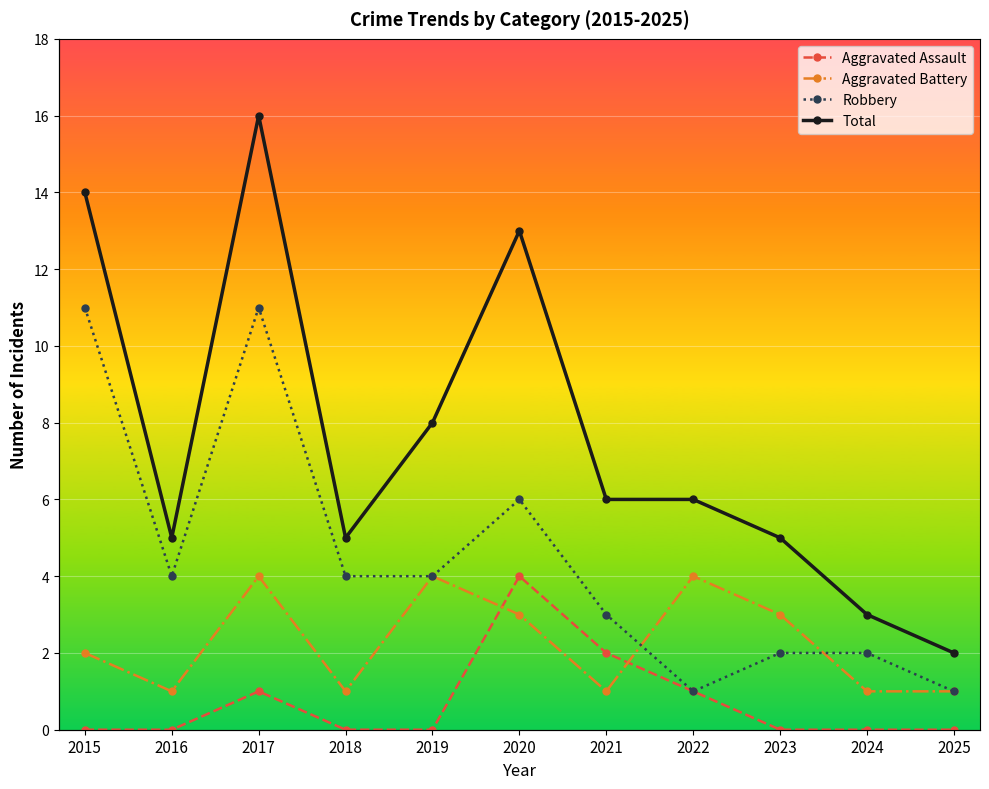

True or false: Total and Aggravated Assault intersect in this chart.

False